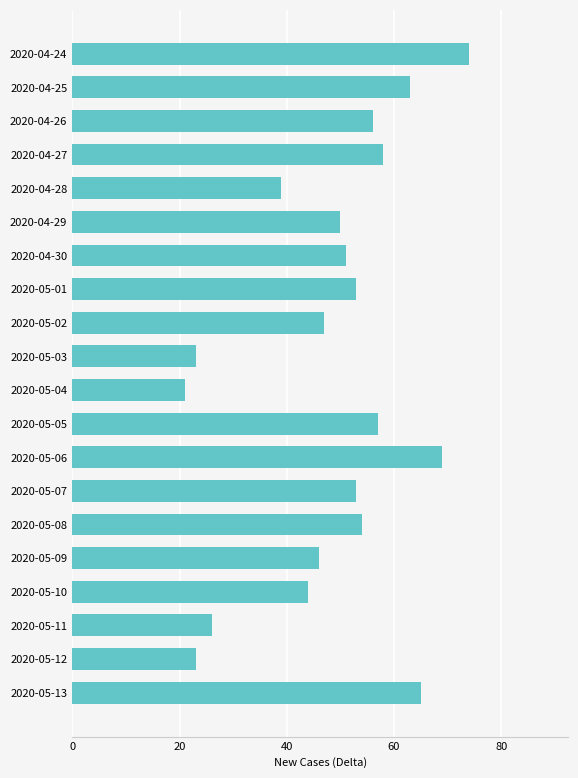

Reading bottom to top, what are all the values shown in this chart?

65	23	26	44	46	54	53	69	57	21	23	47	53	51	50	39	58	56	63	74